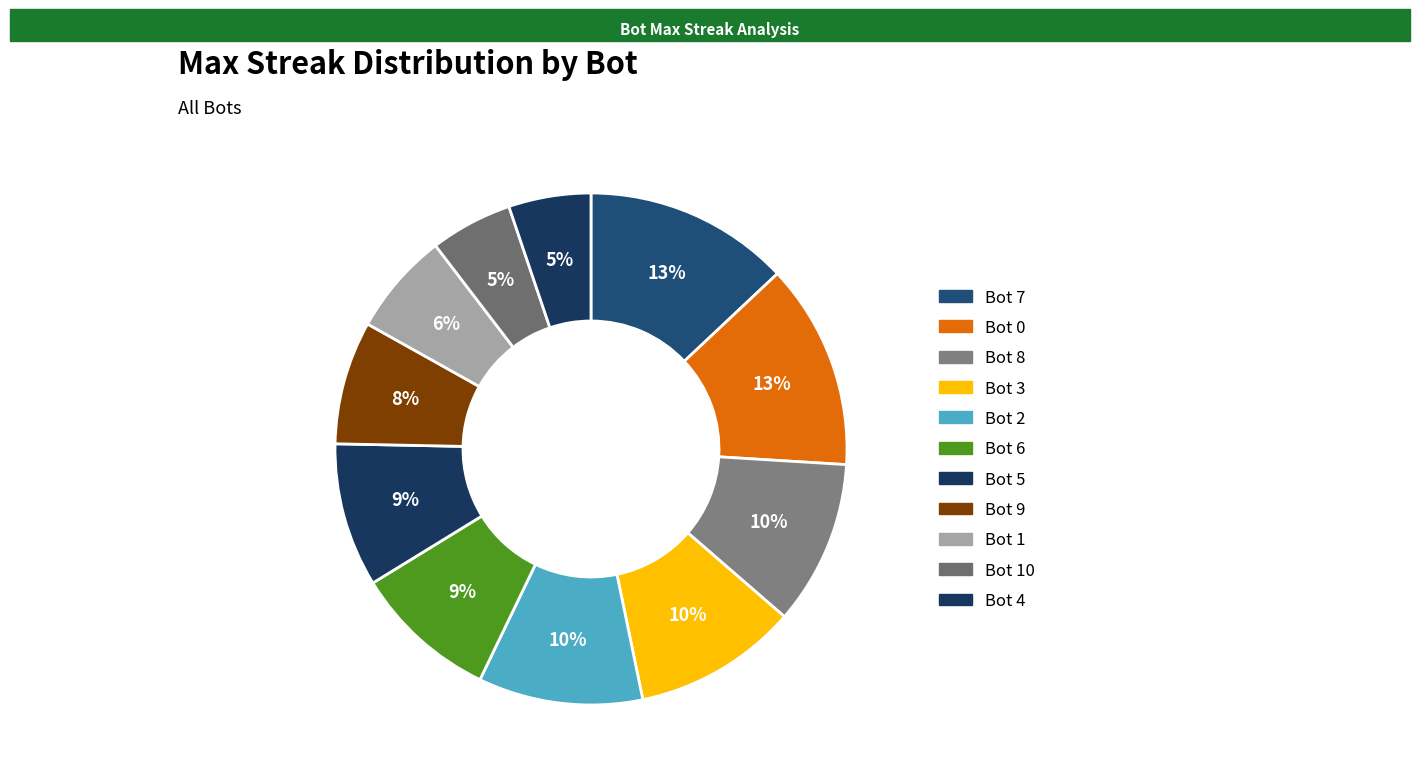

How many slices are in this pie chart?

11